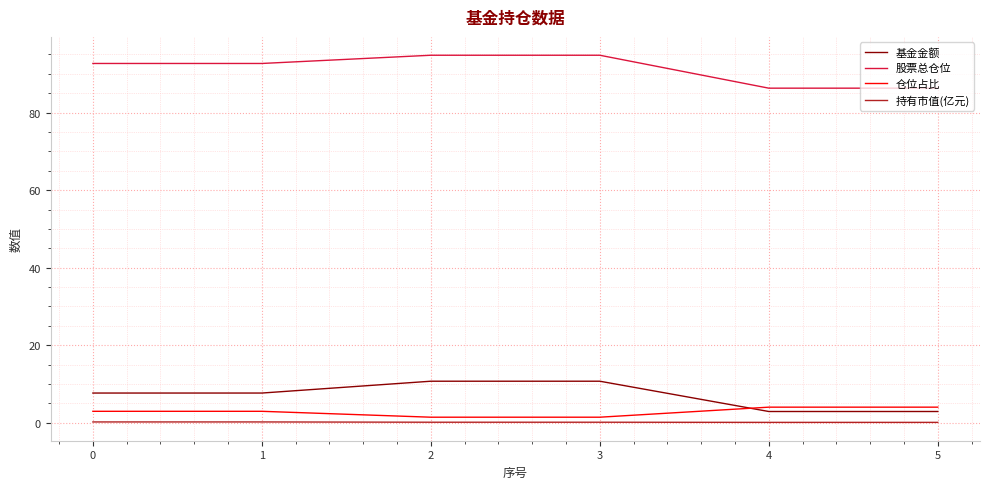

What is the sum of all 仓位占比 values?

16.9